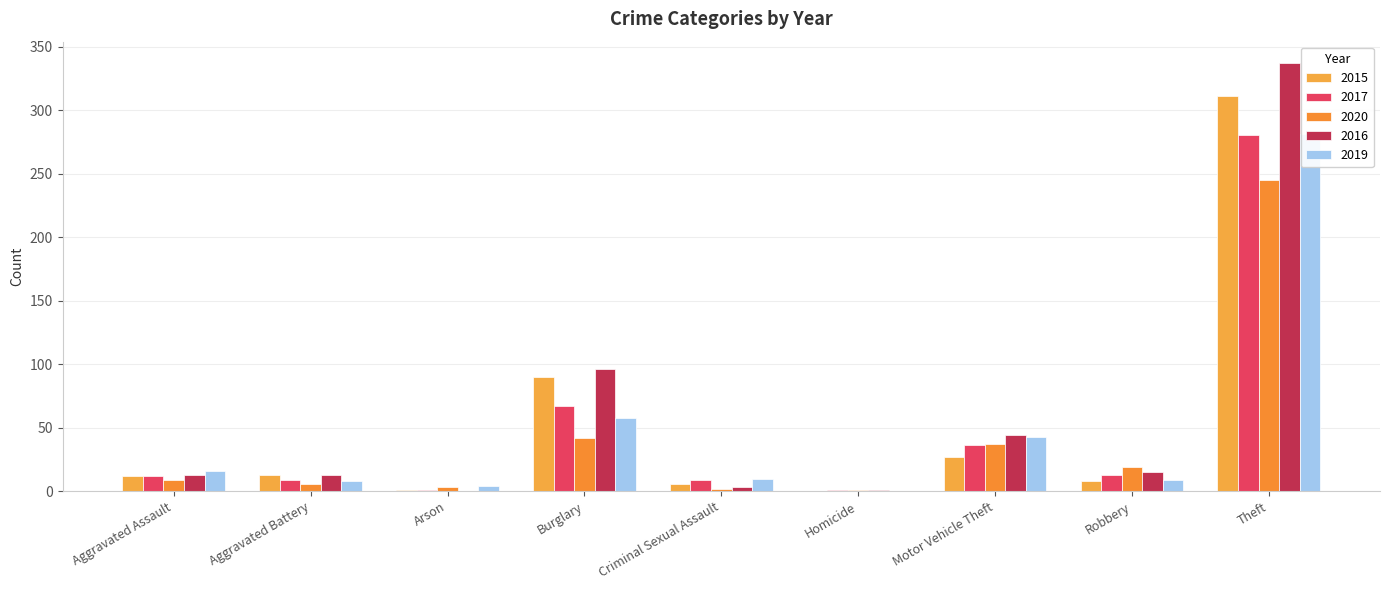

Which category has the highest value in the 2015b series?

Theft